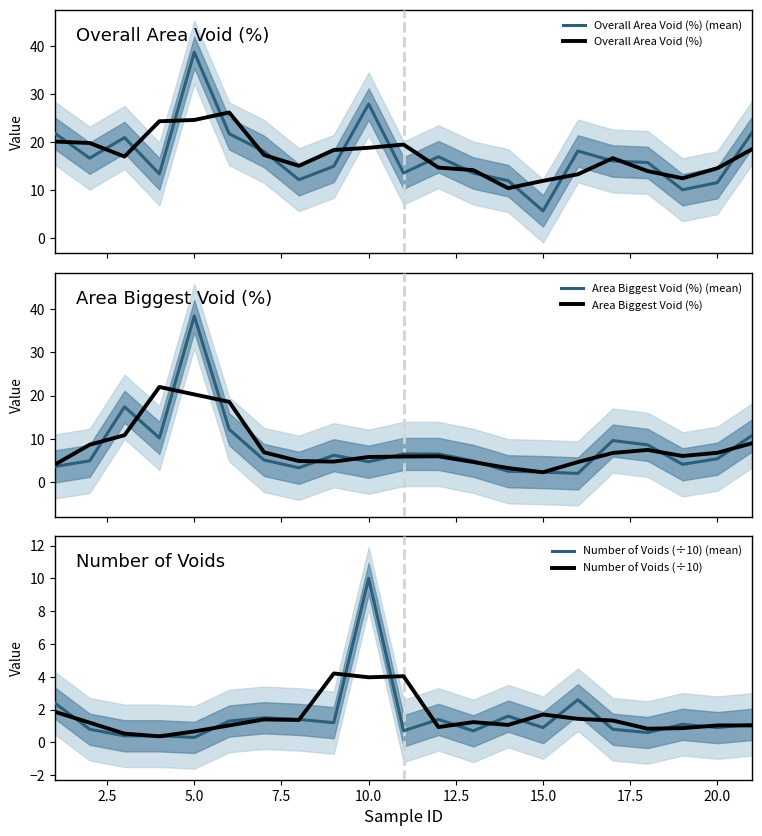

After their last crossing, which series has the higher values: Overall Area Void (%) or Overall Area Void (%) (mean)?

Overall Area Void (%) (mean)